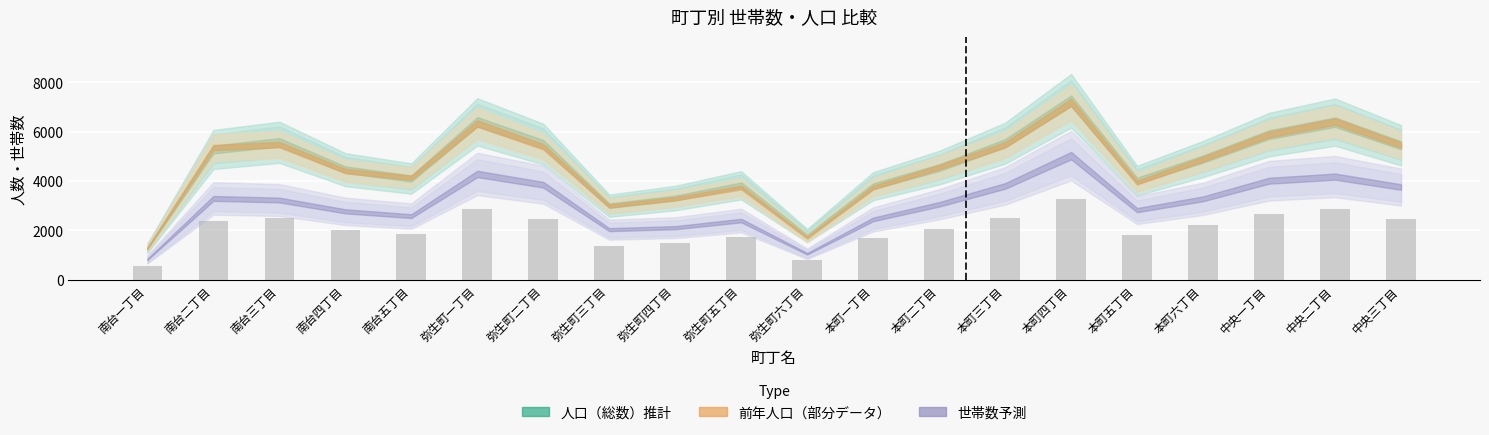

What is the label of the 2nd bar from the right?

中央二丁目